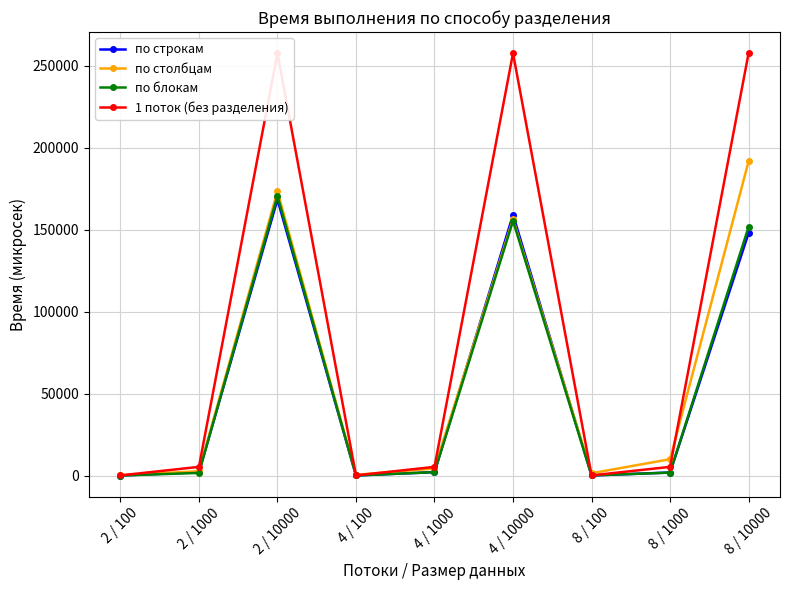

How many series are shown in this chart?

4